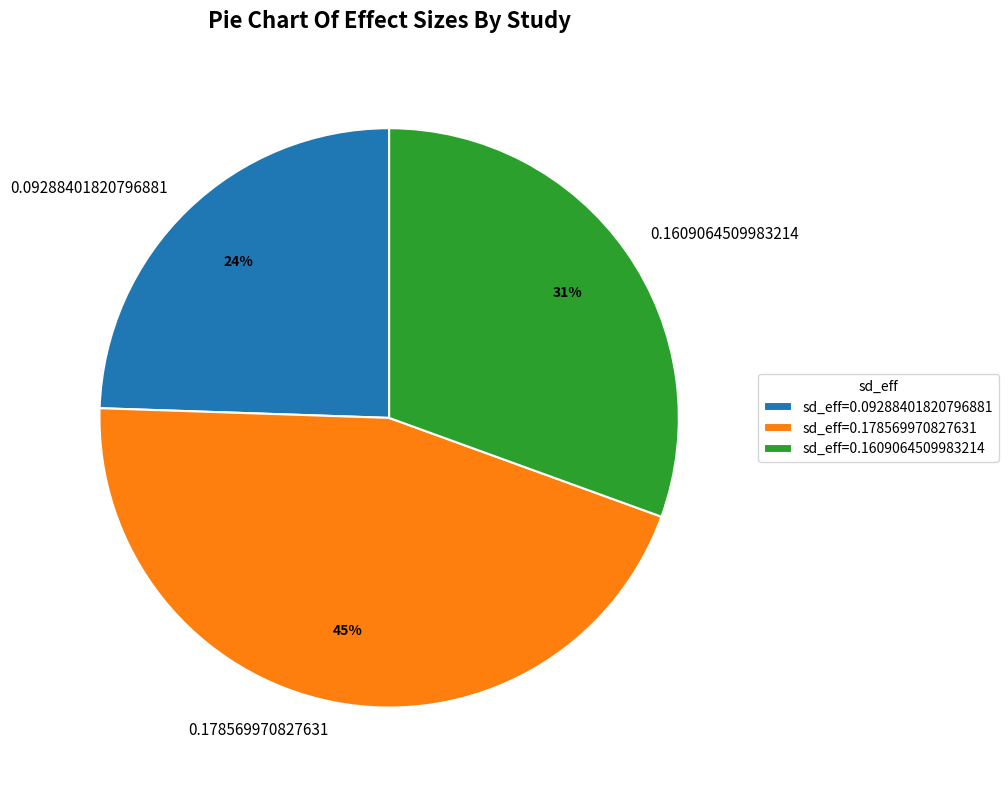

Which has a higher value, sd_eff=0.1609064509983214 or sd_eff=0.178569970827631?

sd_eff=0.178569970827631